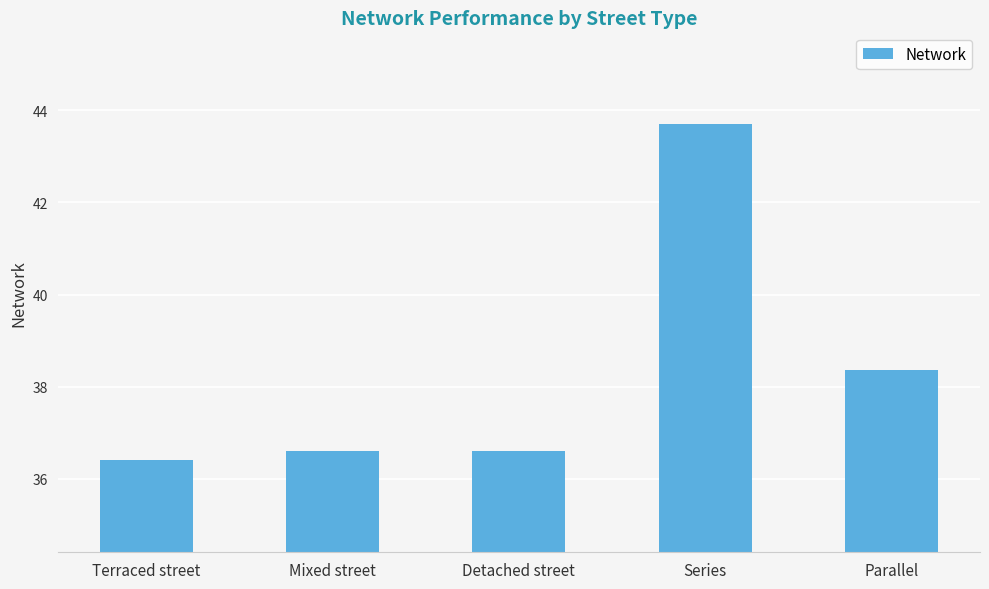

What is the minimum value shown in the chart?

36.4